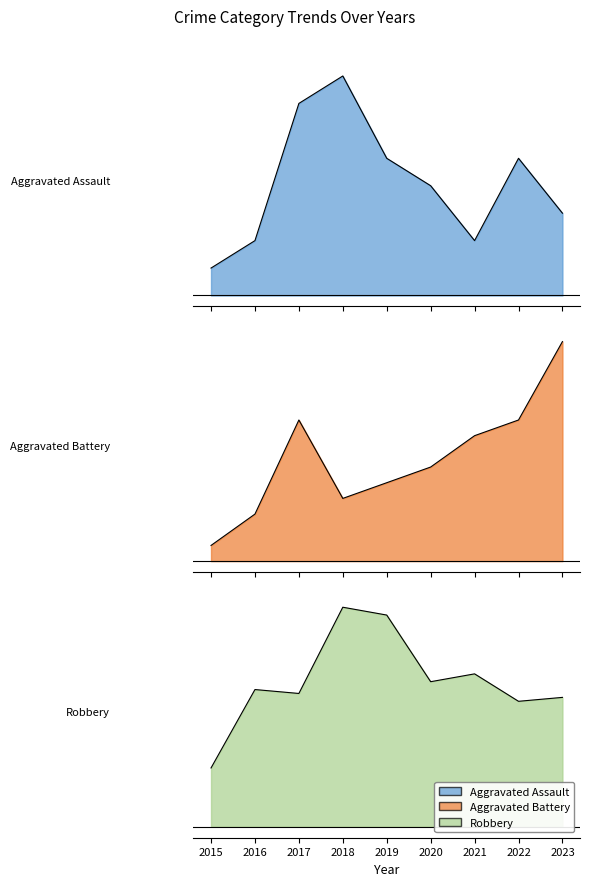

What is the difference between the second highest and second lowest values in the Aggravated Battery series?

6